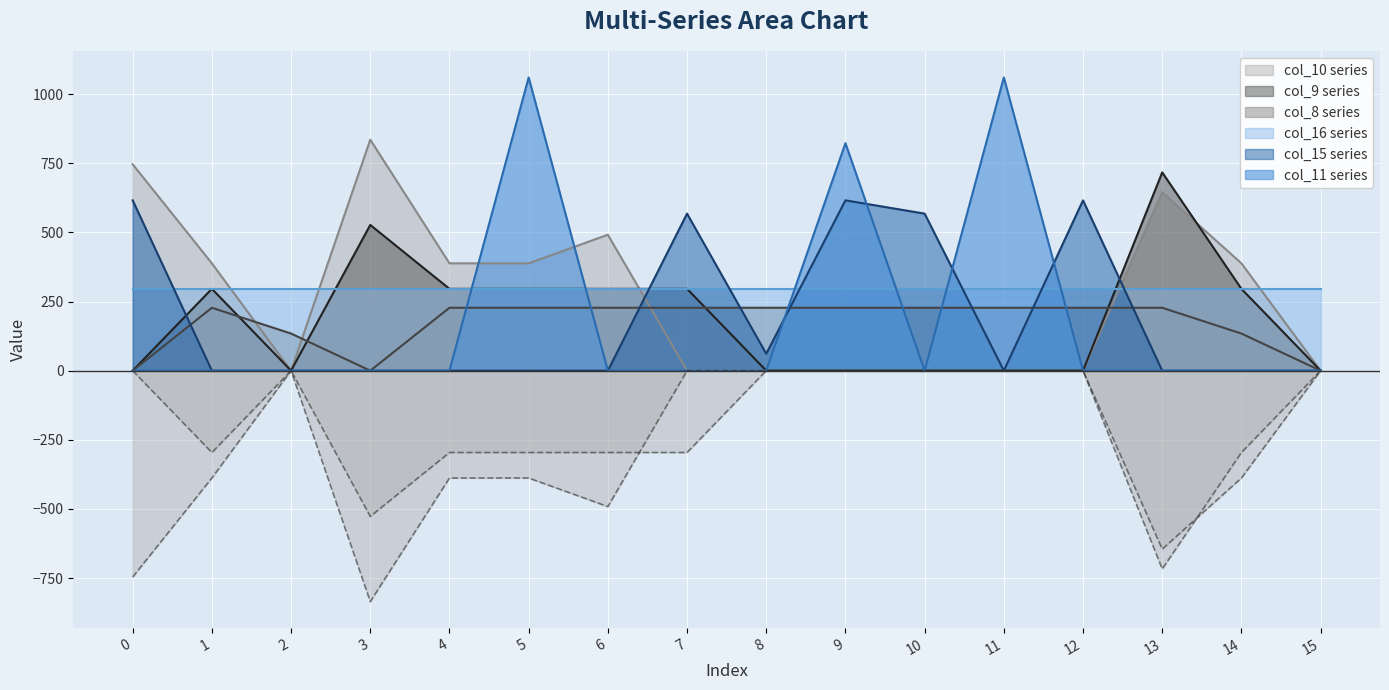

What is the total value across all series at 3?

1362.1